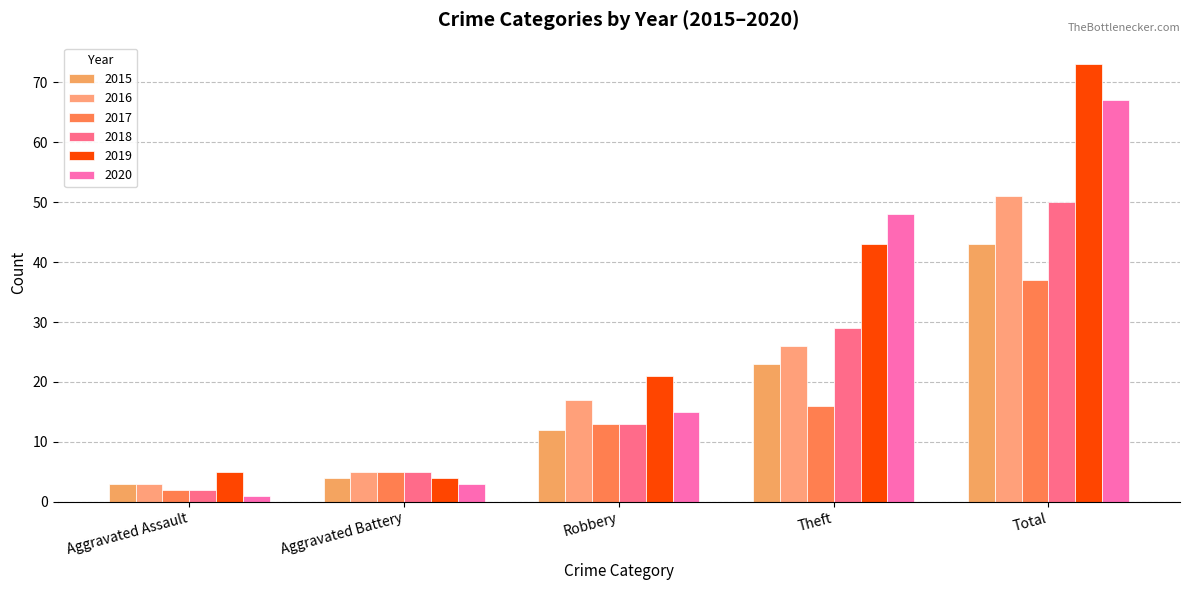

What is the label of the 5th bar from the right?

Aggravated Assault